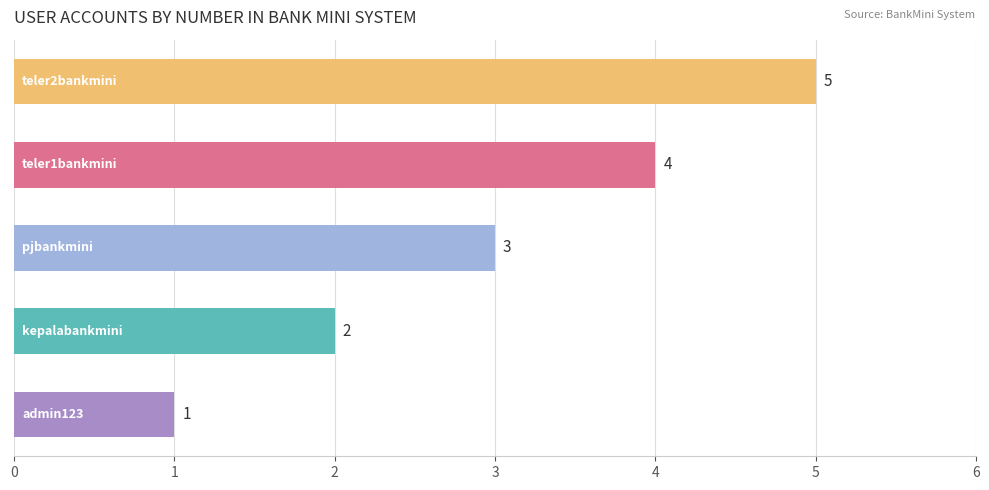

How many categories are shown in the chart?

5